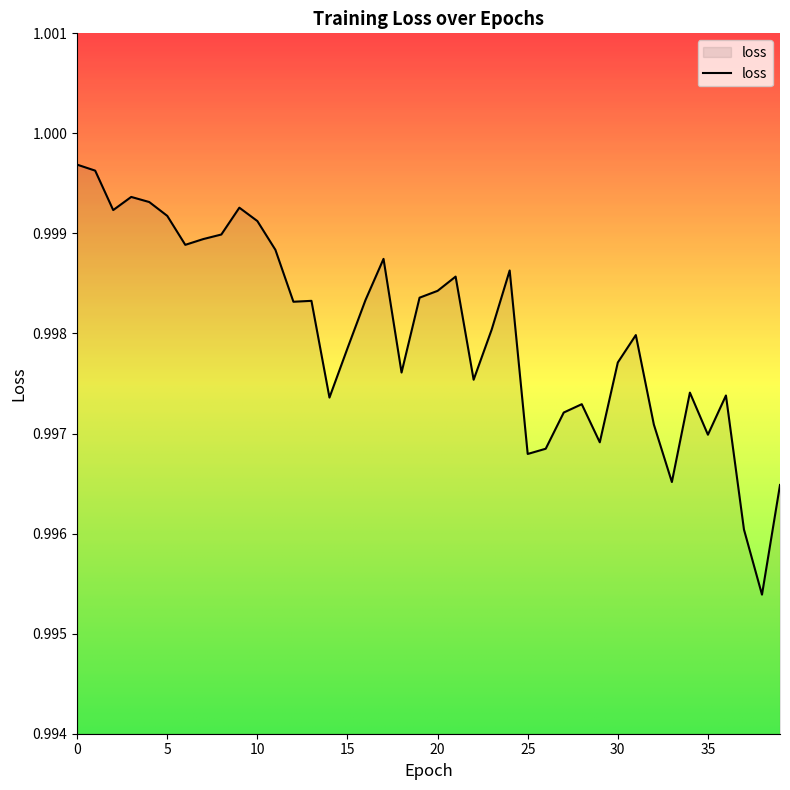

Is this an area chart (filled region under the line)?

Yes